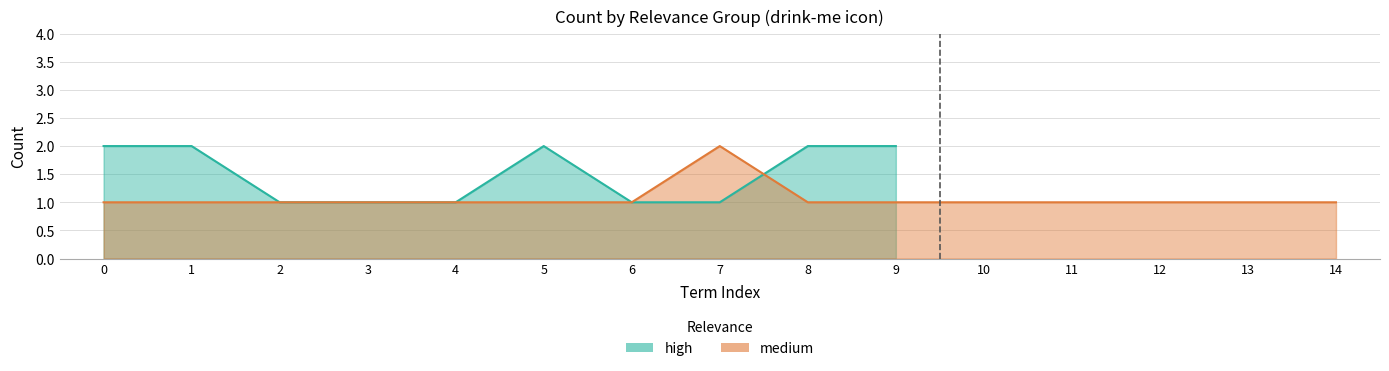

How many values are between 1 and 2?

10